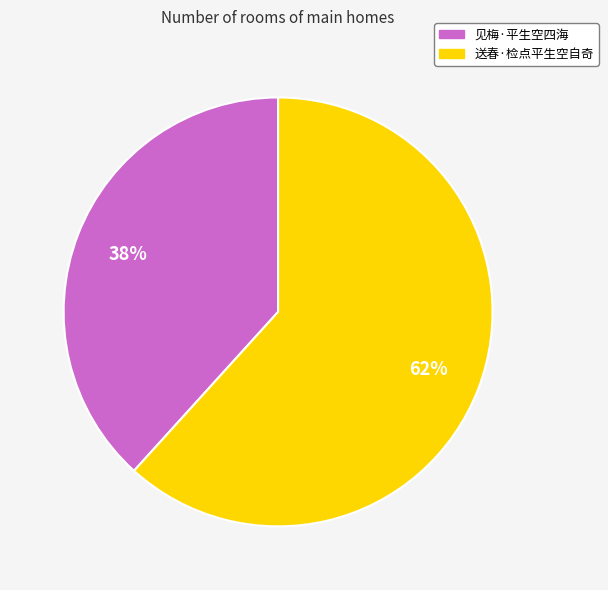

Combined, do 见梅·平生空四海 and 送春·检点平生空自奇 account for over 50%?

Yes